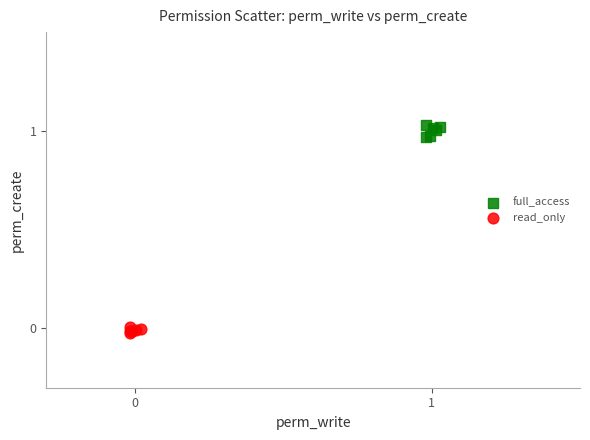

Which series reaches the minimum Y coordinate?

read_only